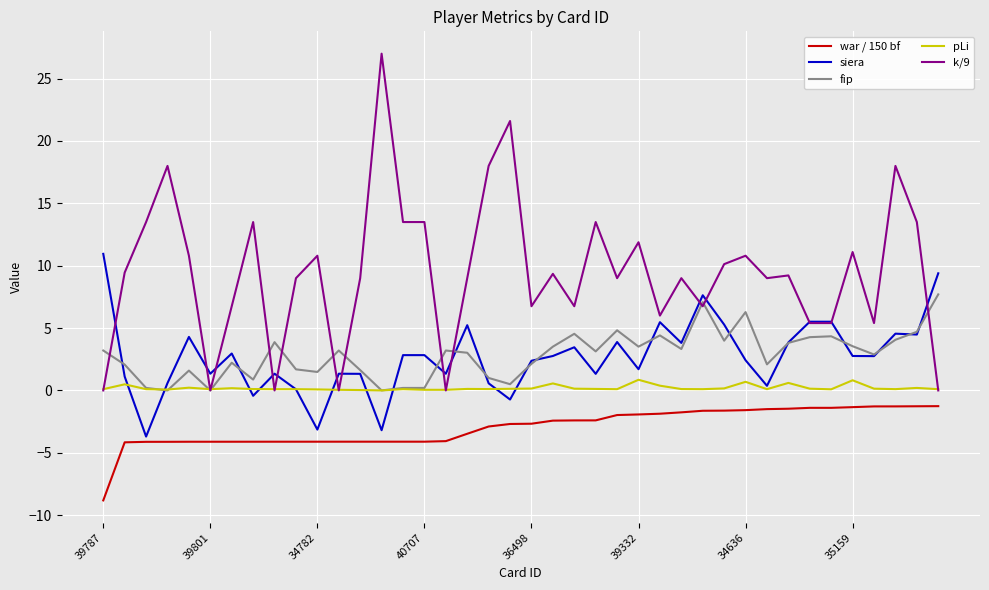

Which series has the largest range (max minus min)?

k/9